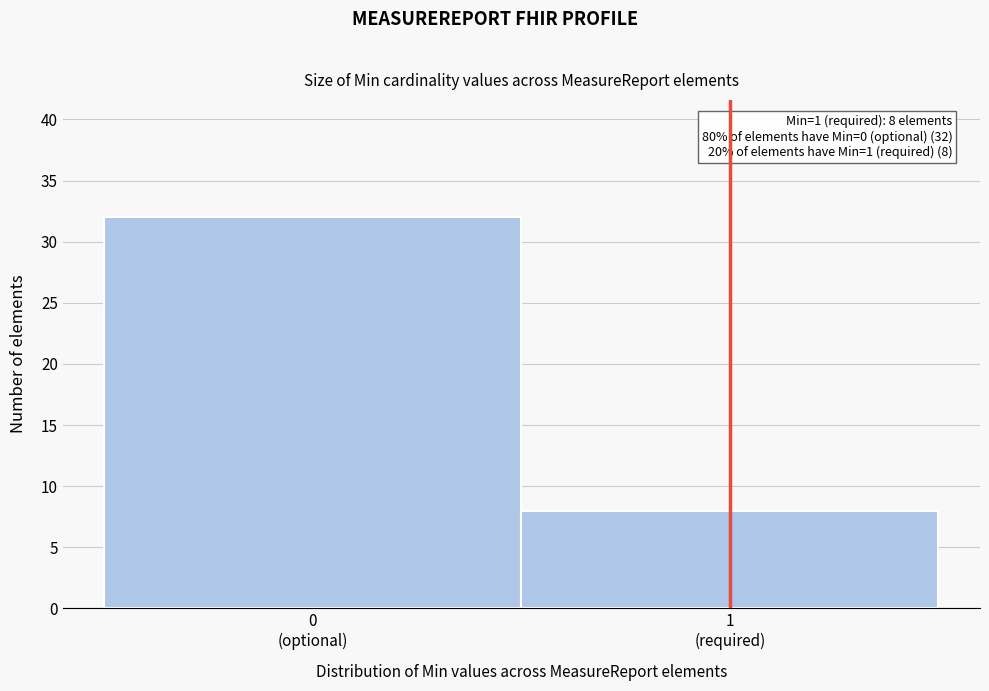

Reading left to right, transcribe all the data shown in this chart.

32	8